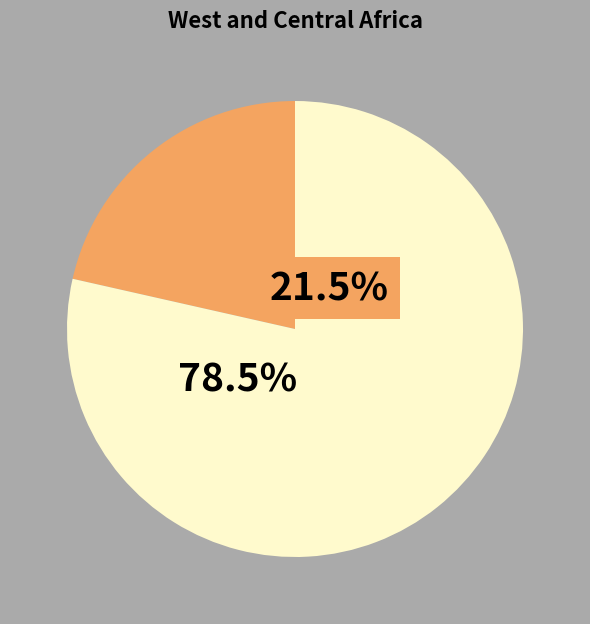

To the nearest percent, what is the difference between the largest and smallest slice percentages?

57%